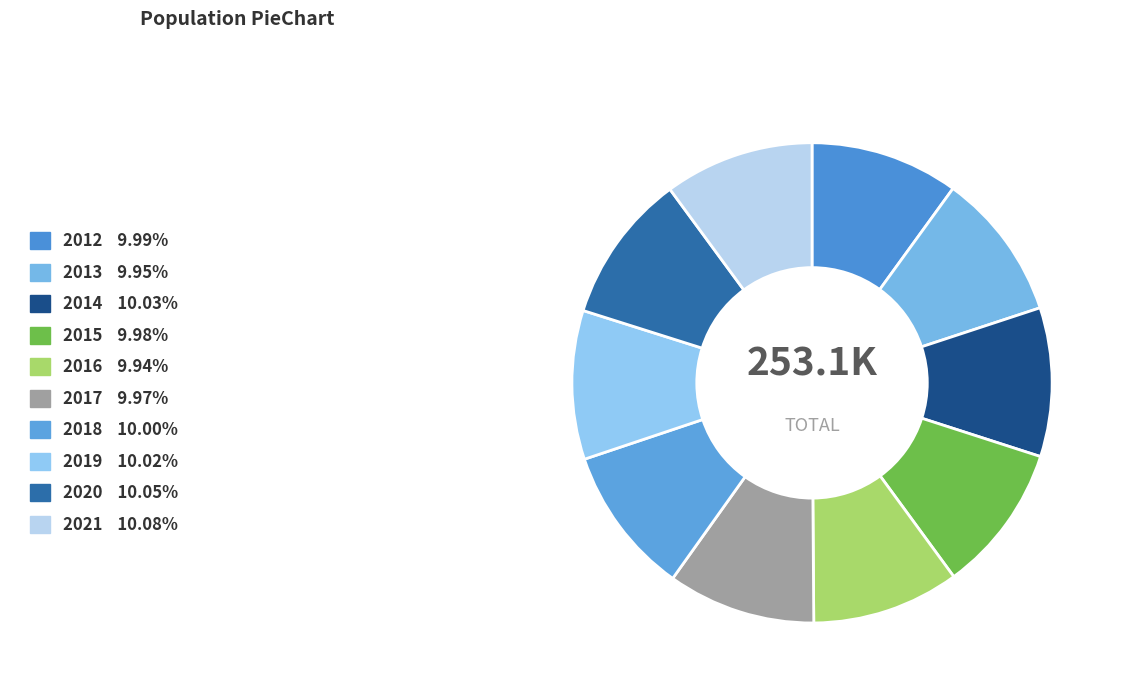

How many slices are in this pie chart?

10